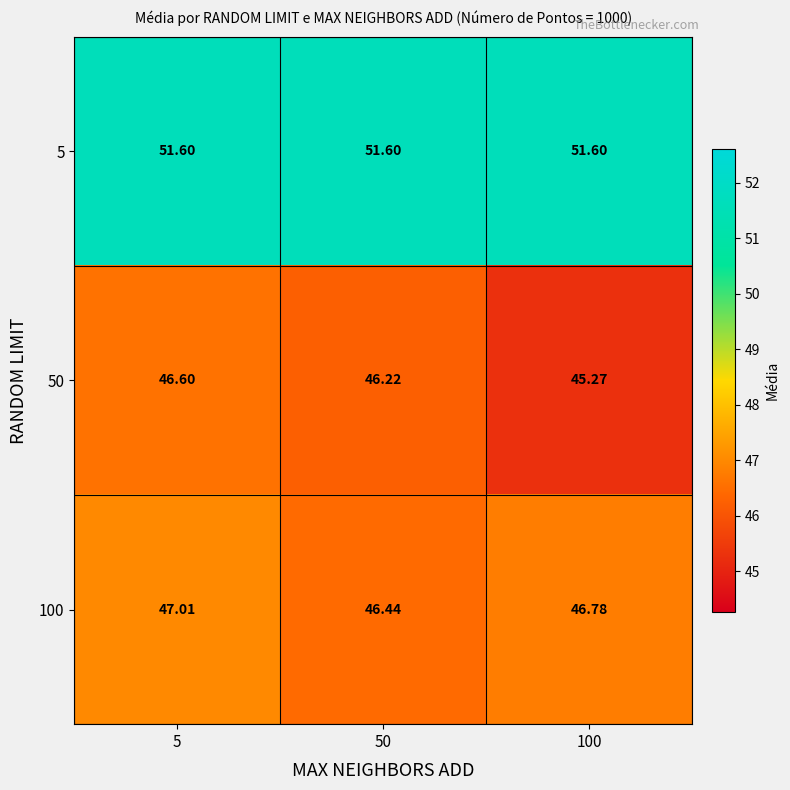

Is the value of 50 at 5 greater than the value of 5 at 50?

No